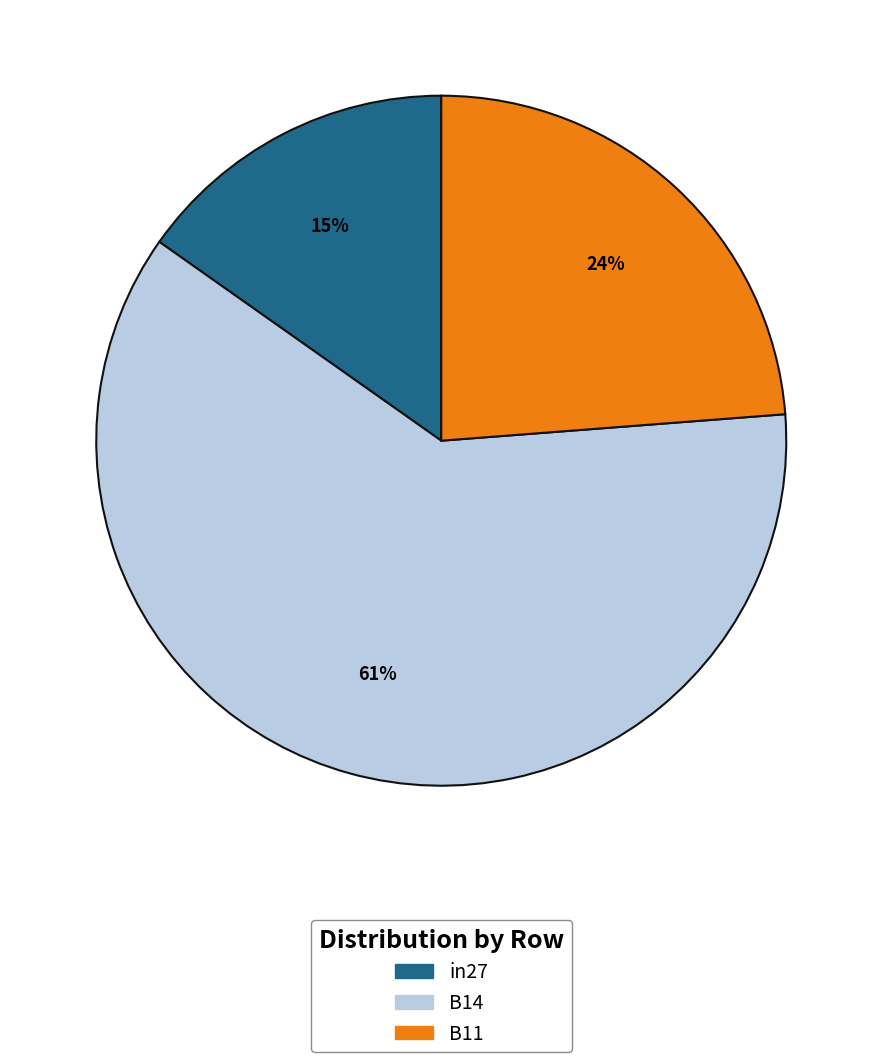

The B11 slice represents 24% of the pie. True or false?

True